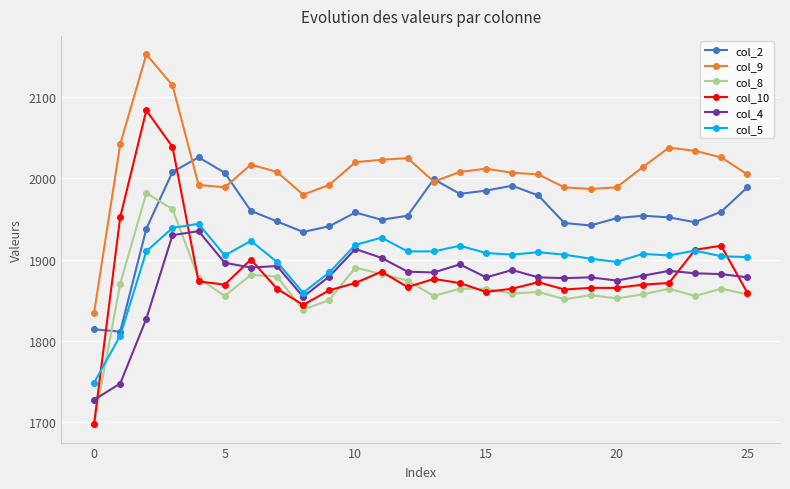

True or false: col_9 has more than 0 points higher than both neighbors.

True